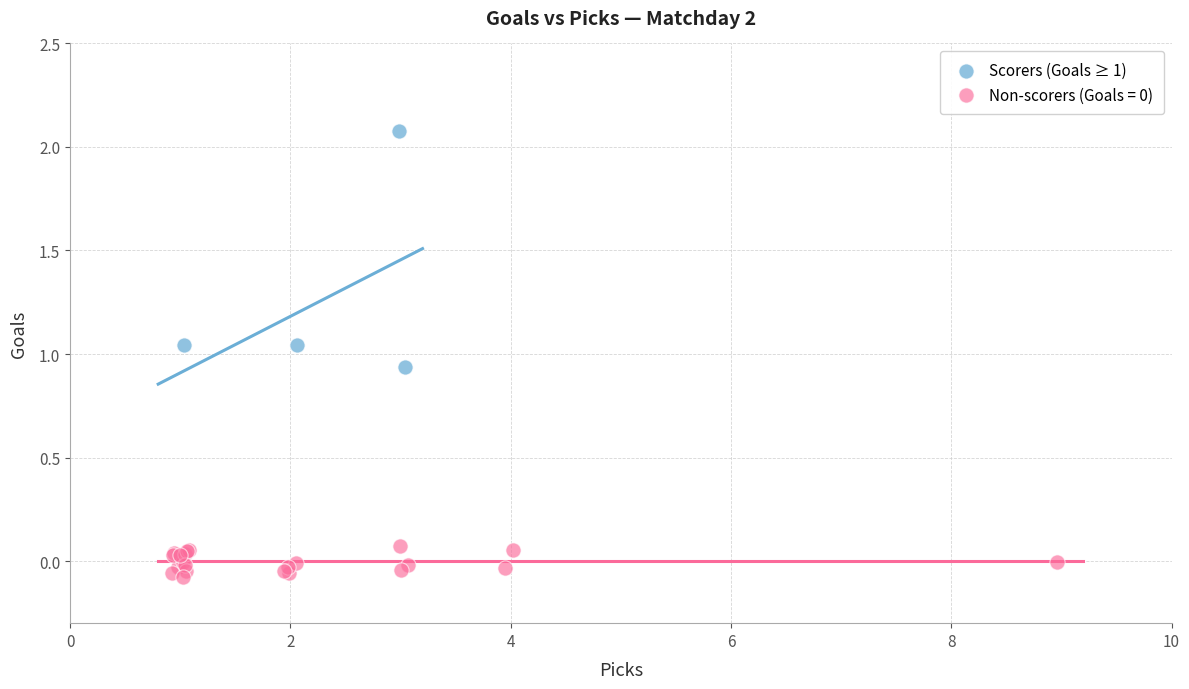

Which series reaches the maximum Y coordinate?

Scorers (Goals ≥ 1)